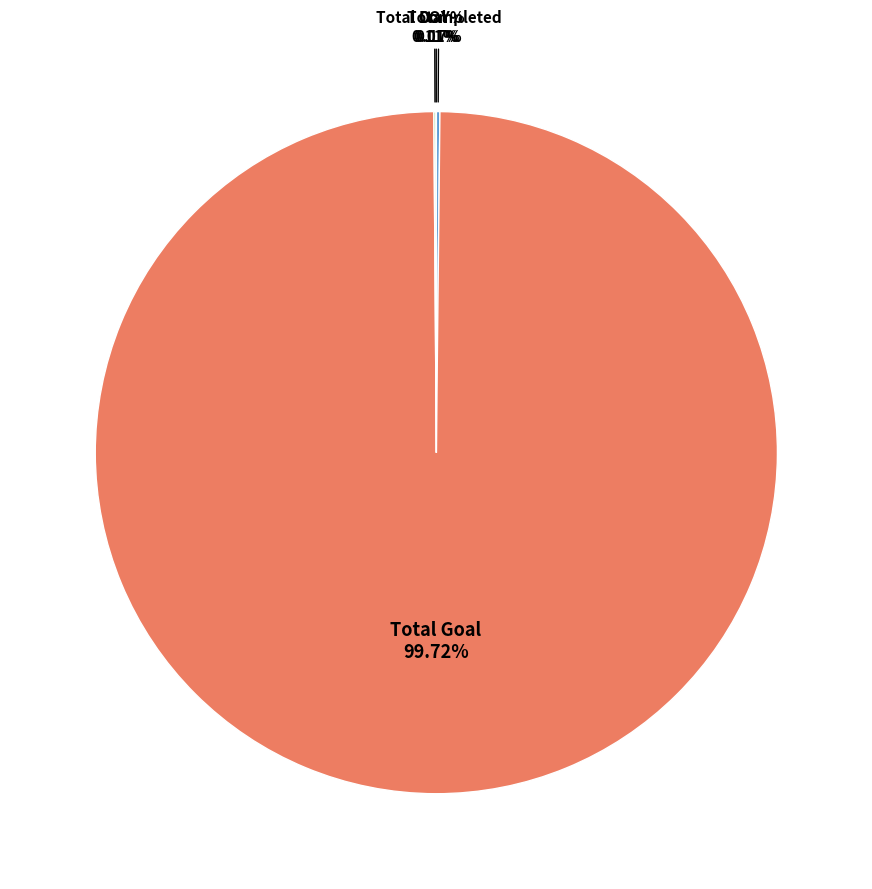

Which category has the biggest portion of the pie?

Total Goal